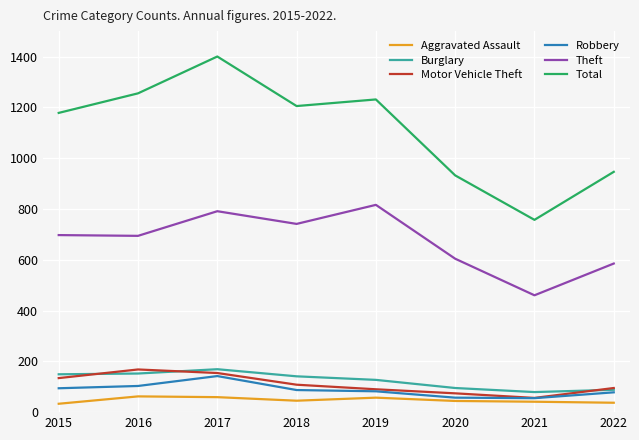

What is the maximum value for Total?

1400